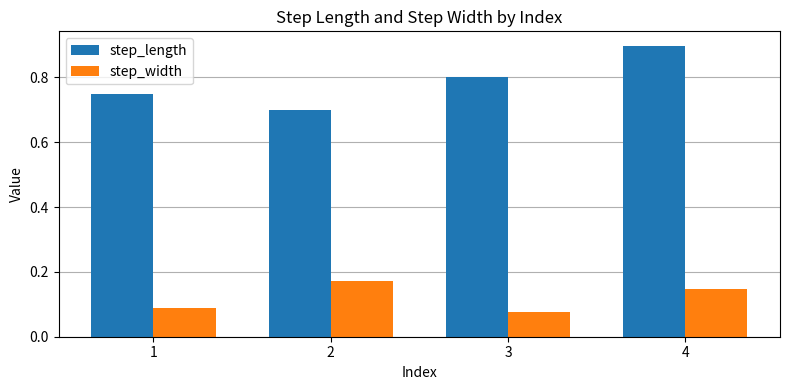

What are all the series names shown in the legend?

step_length, step_width